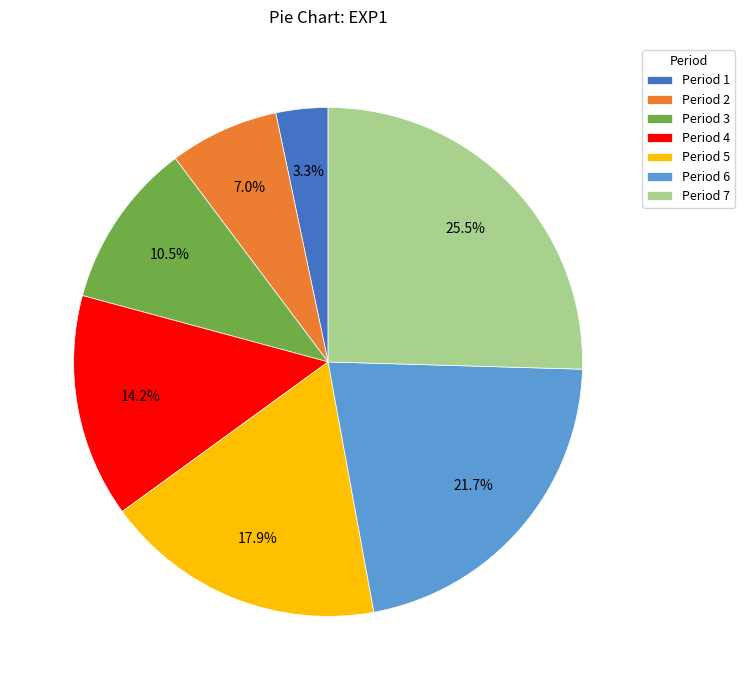

What percentage do Period 3 and Period 1 together represent?

13.8%